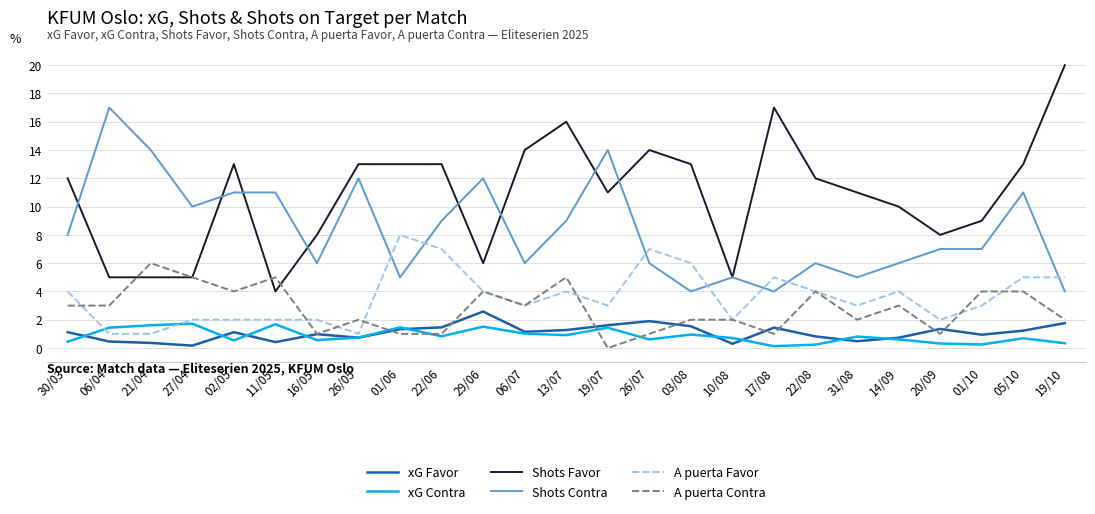

At which category is the sum across all series the highest?

13/07